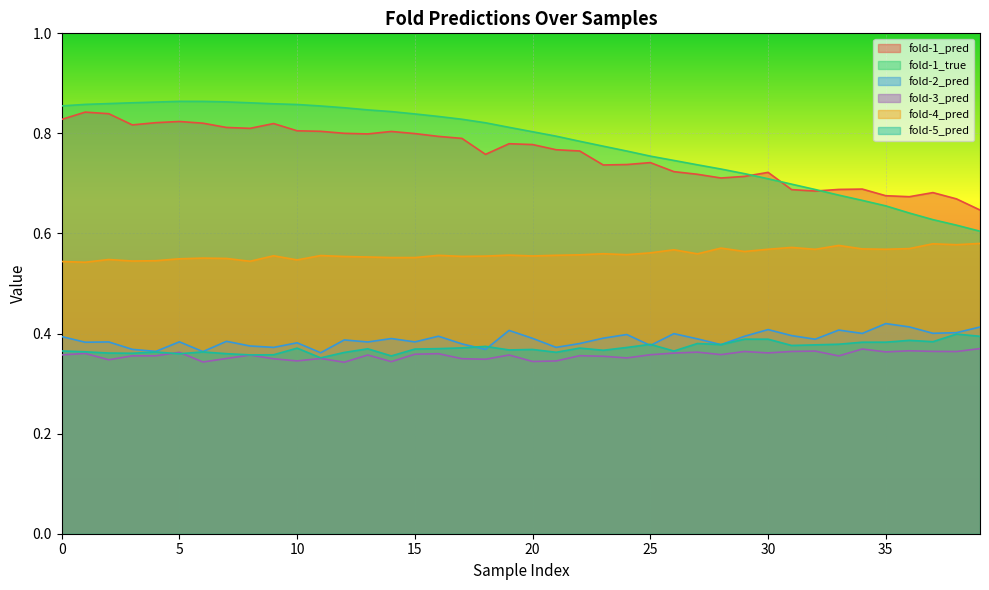

What is the difference between the maximum and minimum values in the fold-2_pred series?

0.1